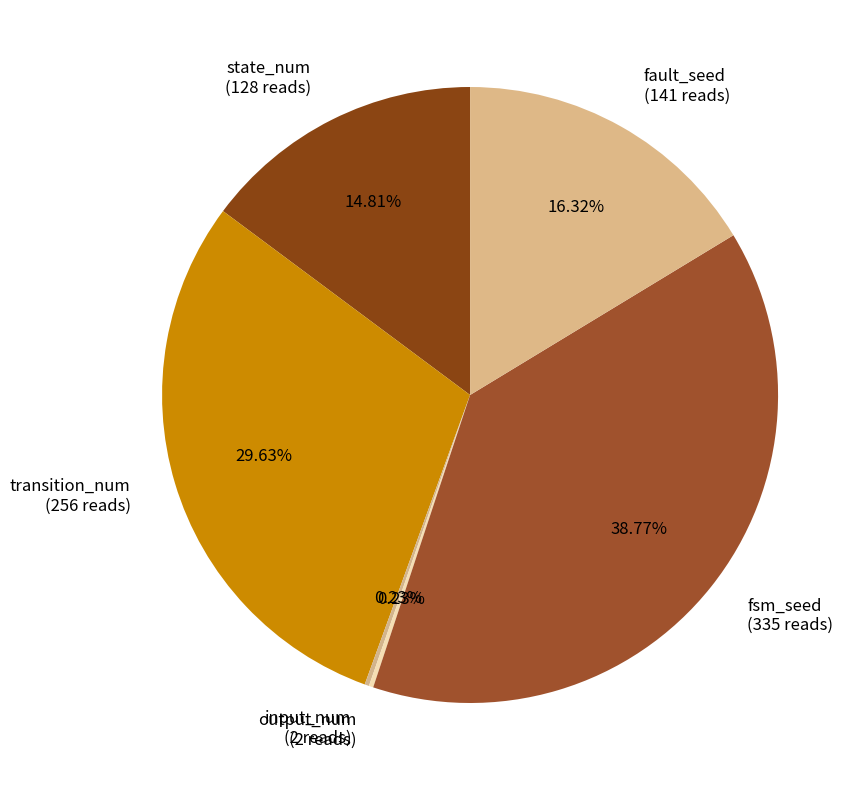

Between state_num (128 reads) and fault_seed (141 reads), which is larger?

fault_seed (141 reads)